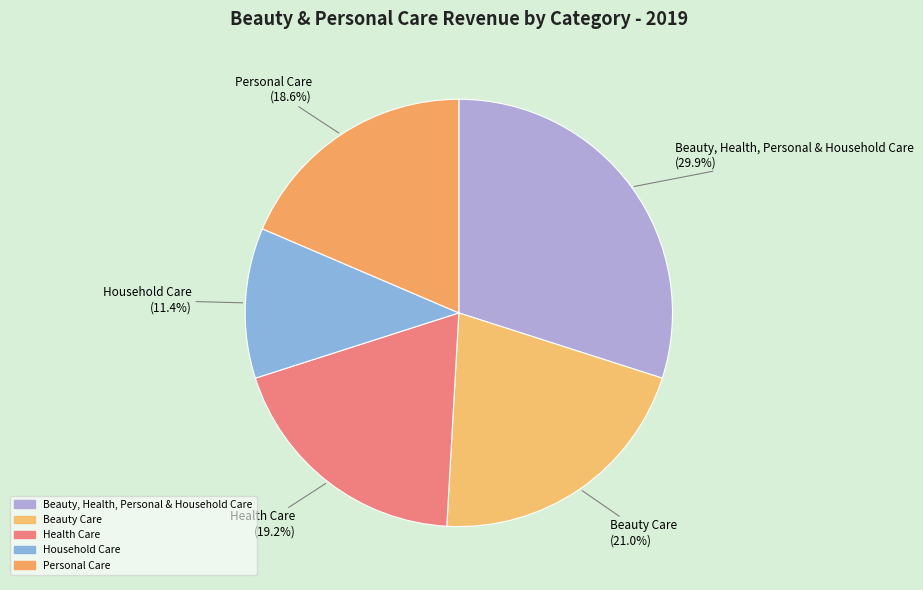

How many slices are in this pie chart?

5